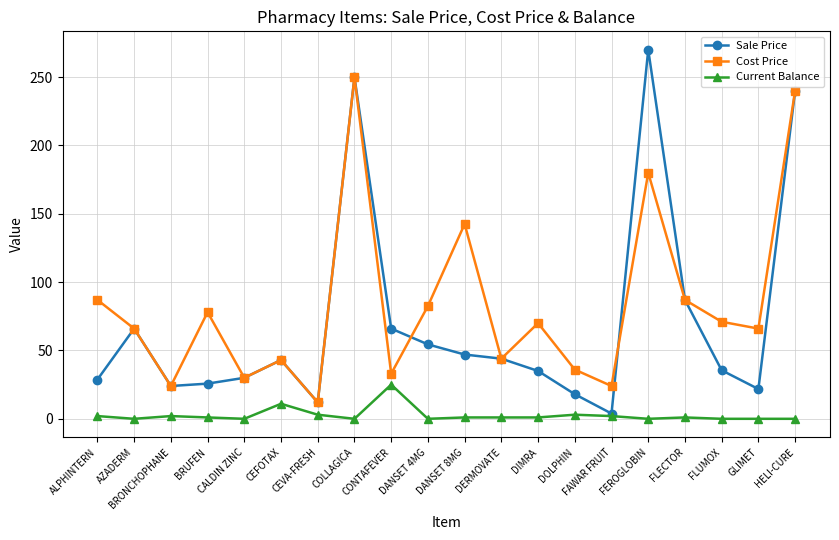

What is the value of the Current Balance point at the 12th from the left?

1.0